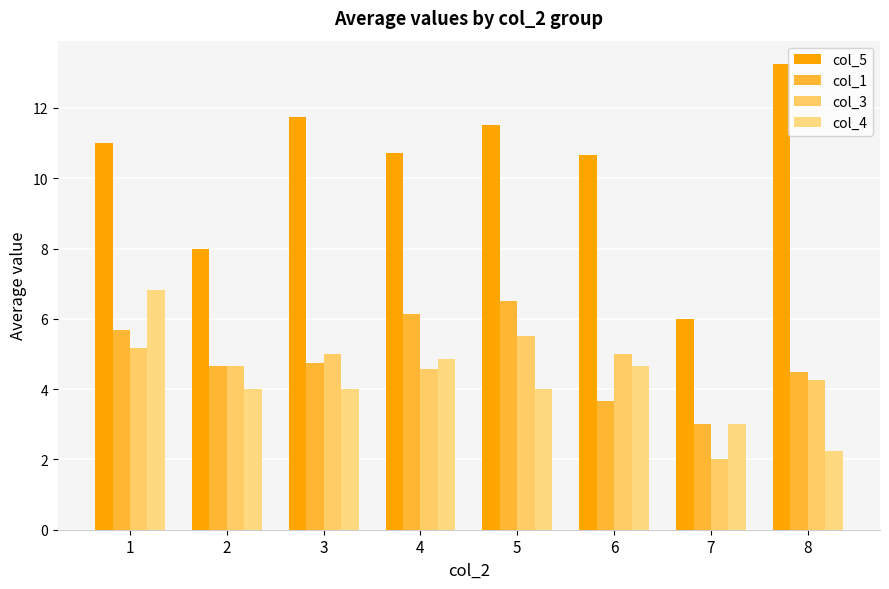

The value of col_4 at 8 is 3.4. True or false?

False